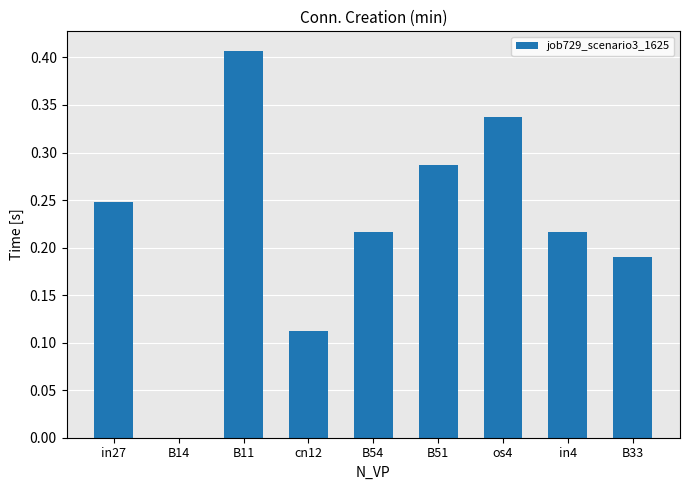

Count the number of categories in the chart.

9